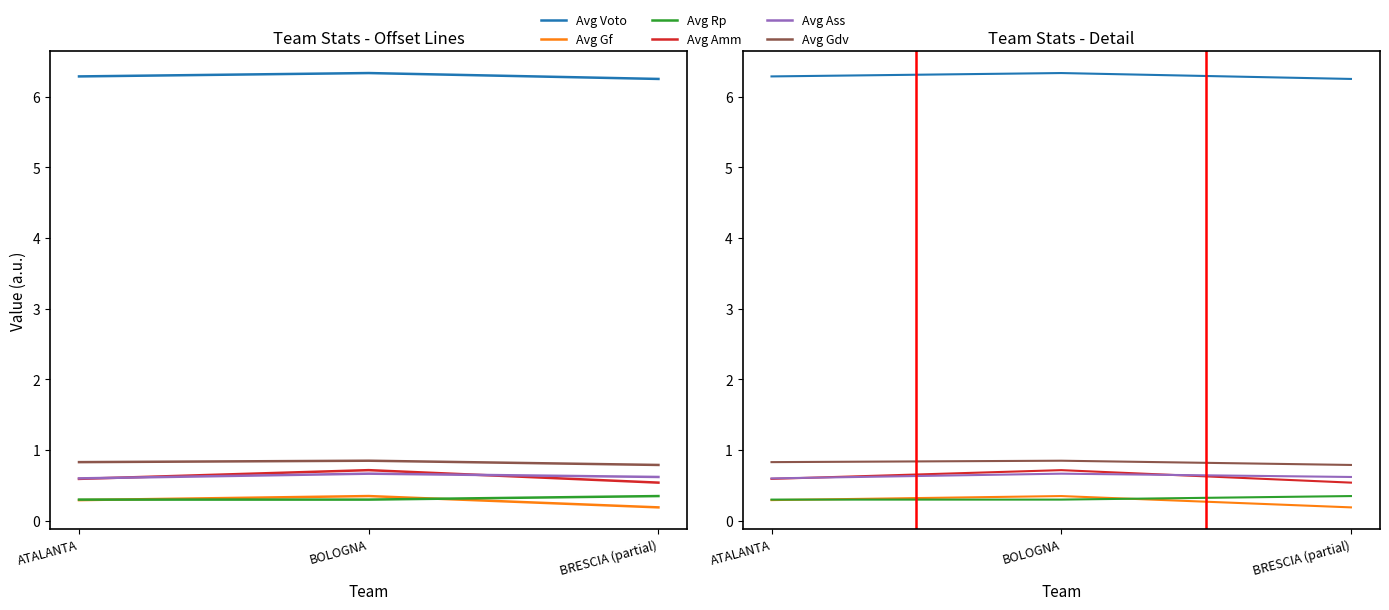

What is the sum of all Avg Voto values?

18.9